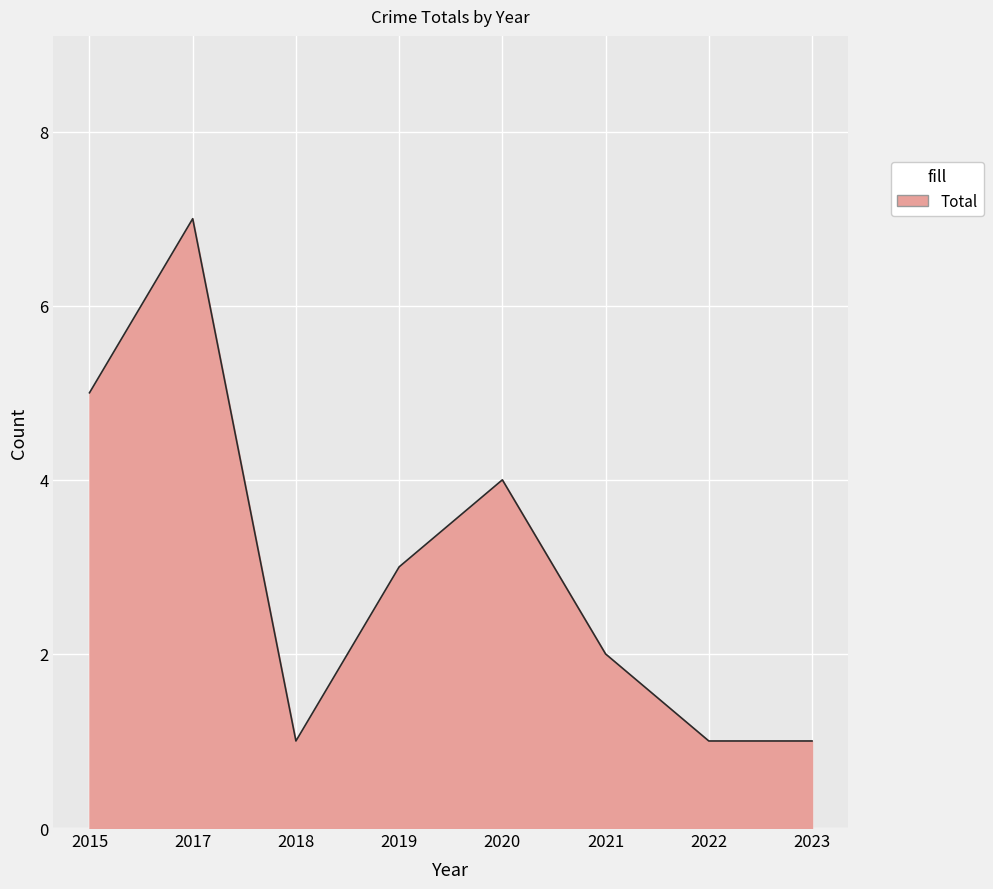

What is the sum of the values at 2020 and 2021?

6